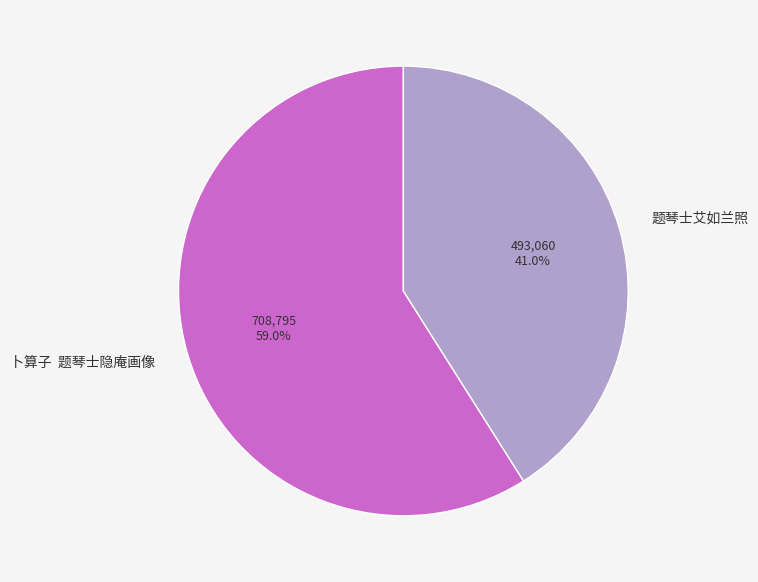

Which slice is the smallest?

题琴士艾如兰照